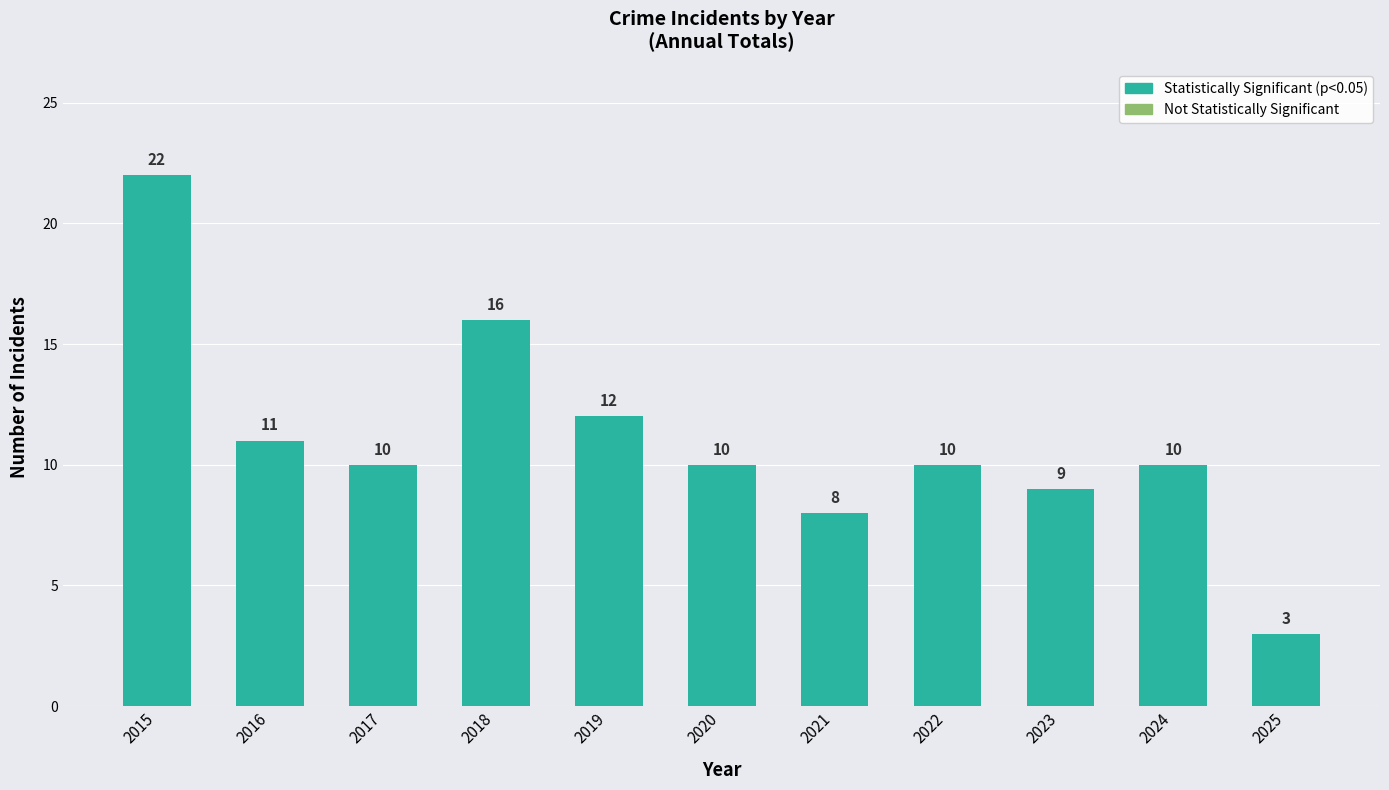

At which category does the chart reach its minimum across all series?

2025